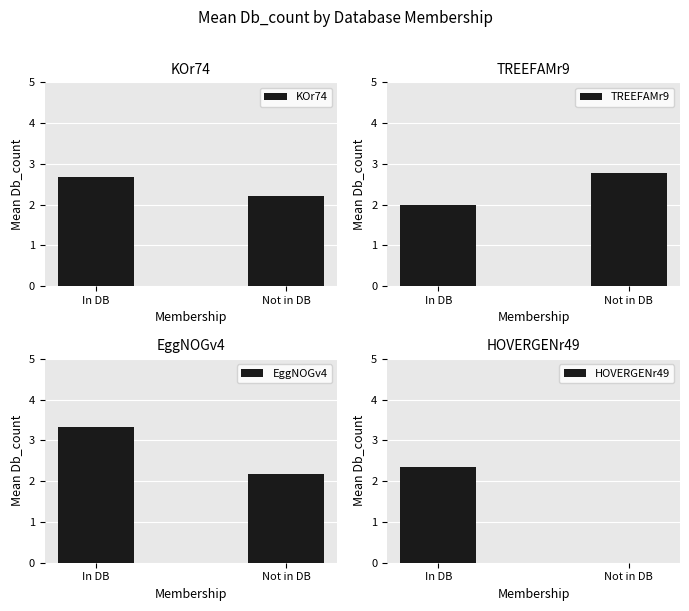

At which category is the sum across all series the highest?

In DB